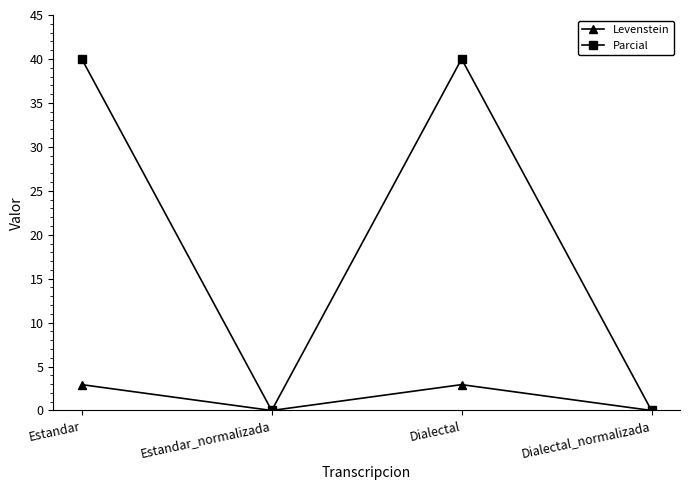

What is the difference between the second highest and second lowest values in the Levenstein series?

2.9